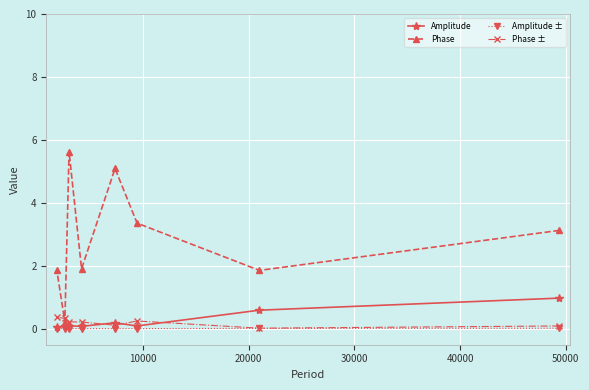

True or false: Phase has more than 2 points higher than both neighbors.

False